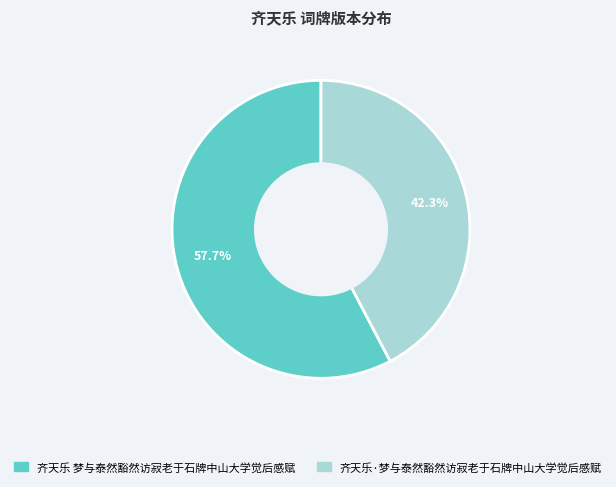

To the nearest percent, what is the difference between the largest and smallest slice percentages?

15%